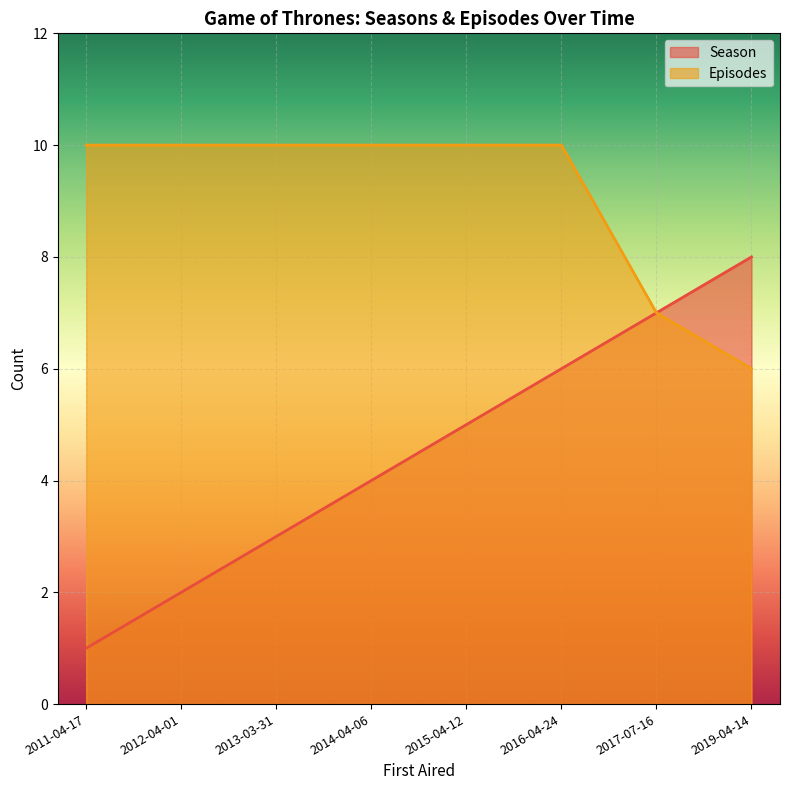

What is the greatest value displayed?

10